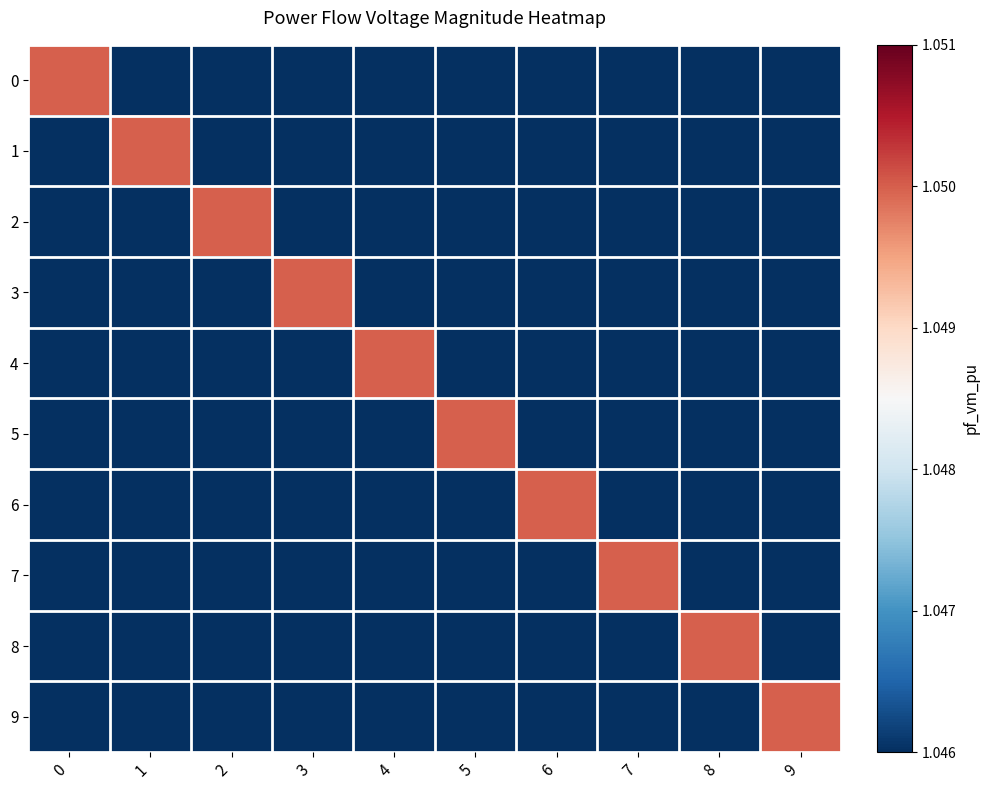

At 8, list the series in order from largest to smallest.

8, 0, 1, 2, 3, 4, 5, 6, 9, 7